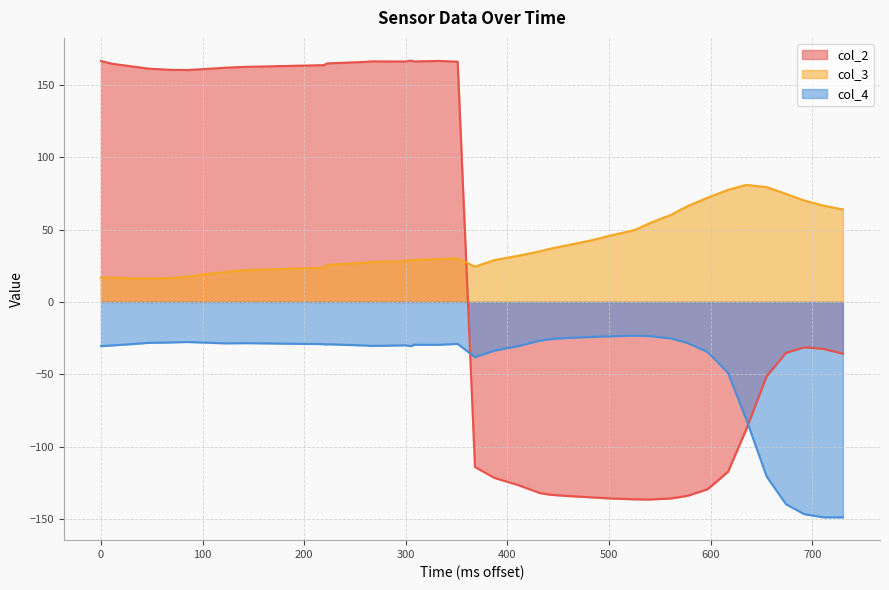

True or false: col_4 and col_3 cross at least once.

False